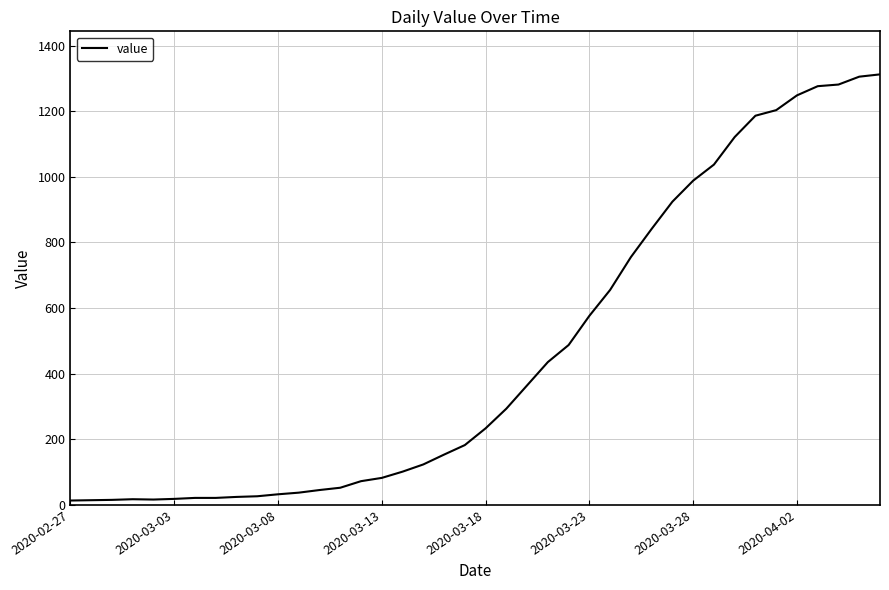

What is the difference between the maximum and minimum values?

1299